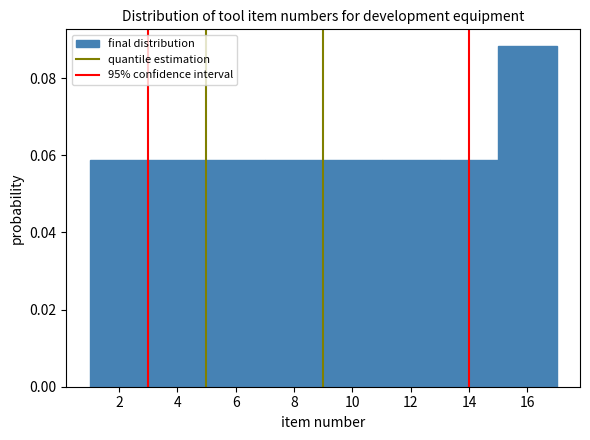

Reading left to right, transcribe this chart: for each bar, give the range it covers on the x-axis and its height. The values are not printed on the chart, so give them approximately, as read against the axis.

1 to 3: 0.058
3 to 5: 0.058
5 to 7: 0.058
7 to 9: 0.058
9 to 11: 0.058
11 to 13: 0.058
13 to 15: 0.058
15 to 17: 0.088